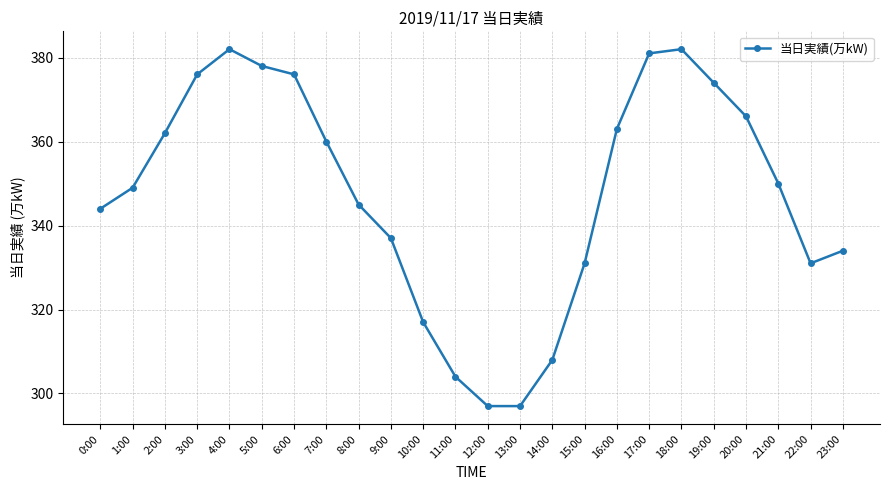

What is the approximate value at 14:00, to the nearest 10?

310